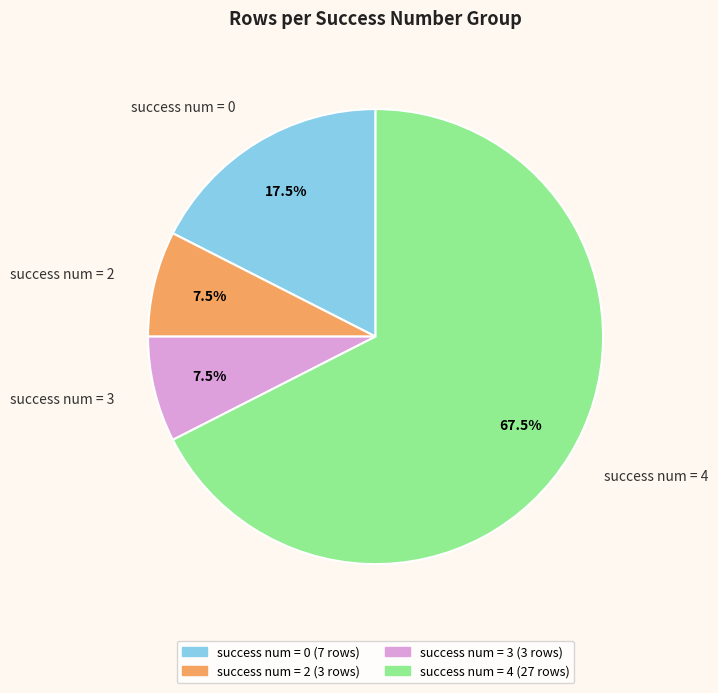

What is the largest slice in the pie chart?

success num = 4